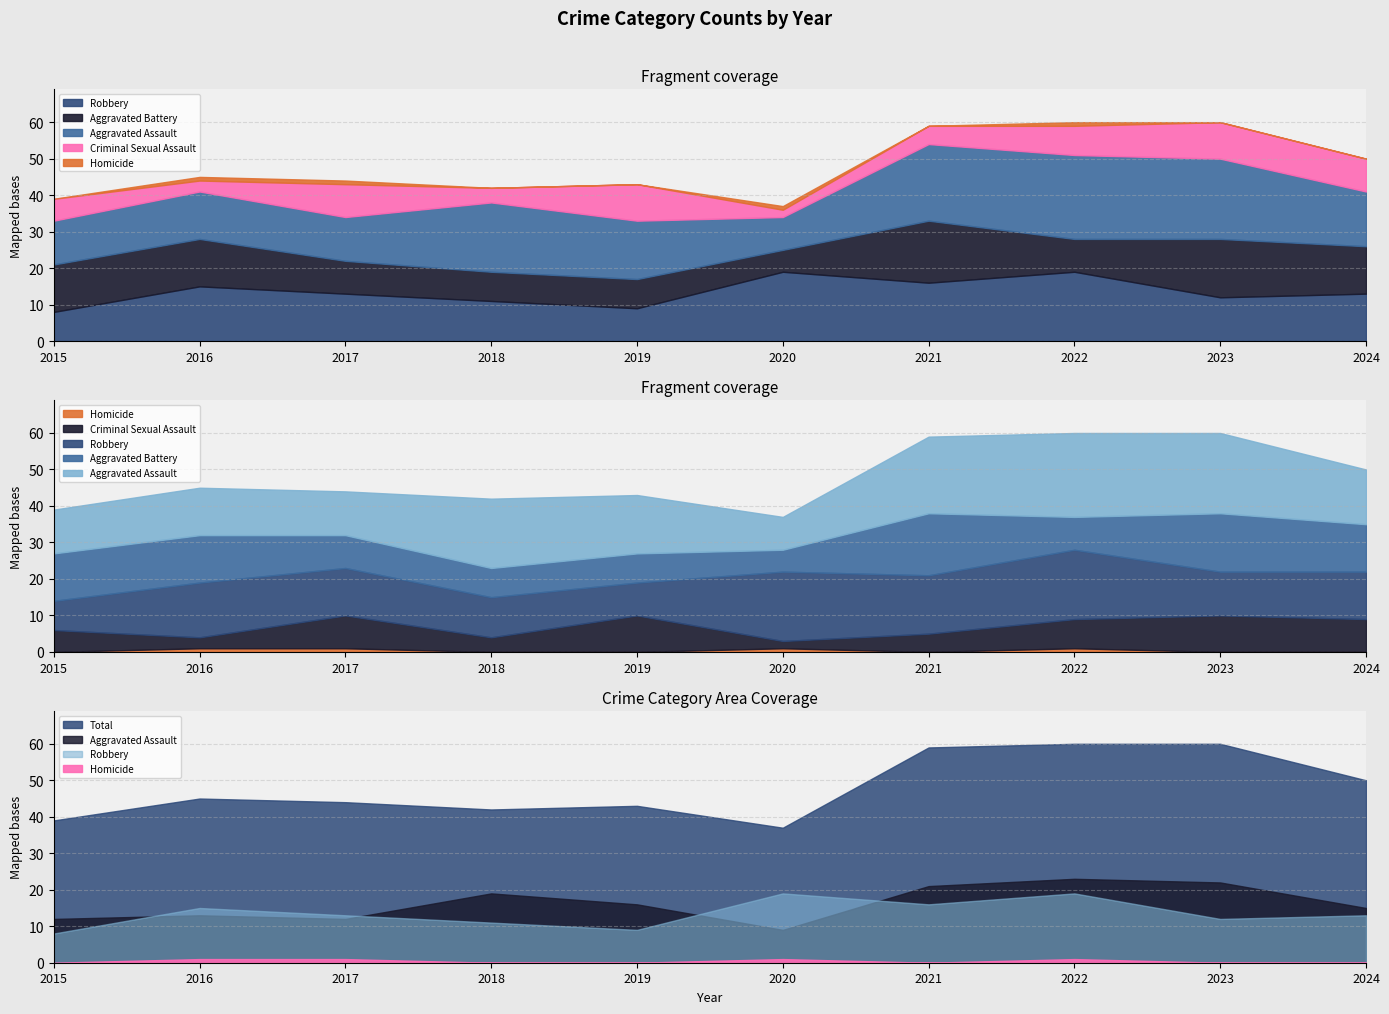

Which category has the lowest value in the Aggravated Assault series?

2020